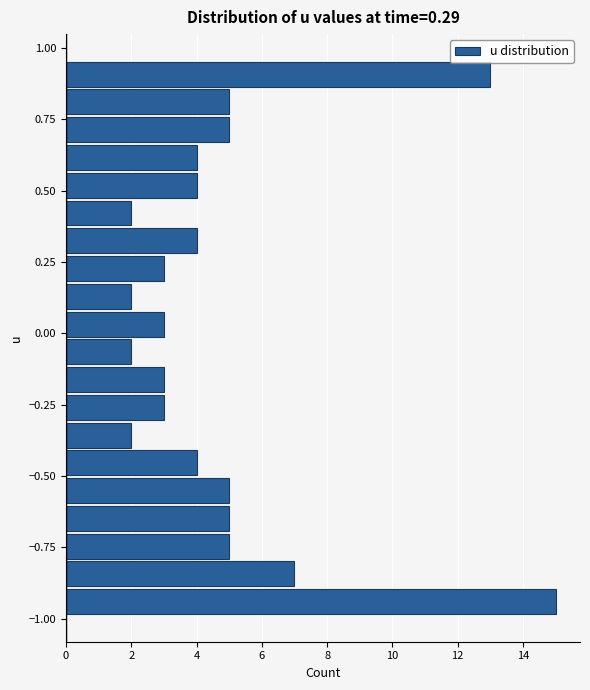

Read against the y-axis, roughly where is the centre of the longest bar?

-0.95